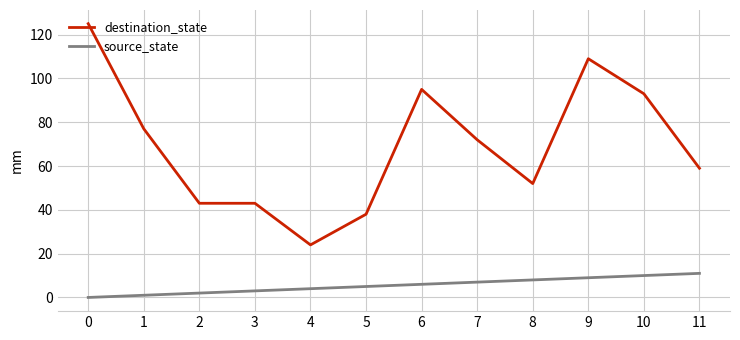

How many lines are shown in the chart?

2